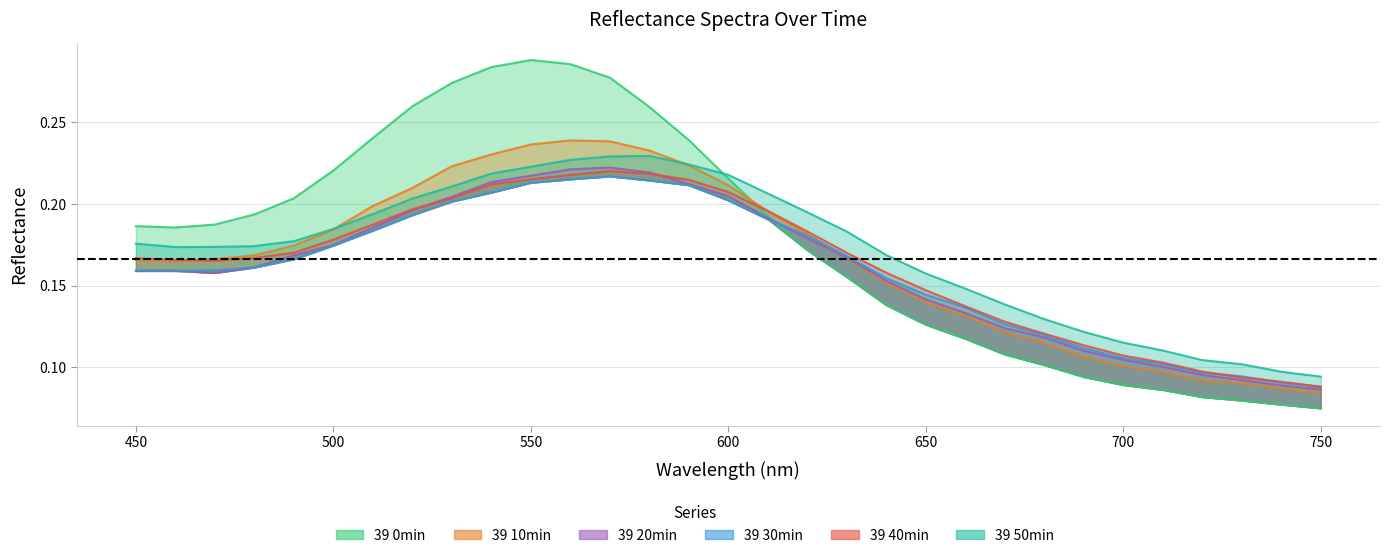

True or false: 39 30min has more than 0 points higher than both neighbors.

True